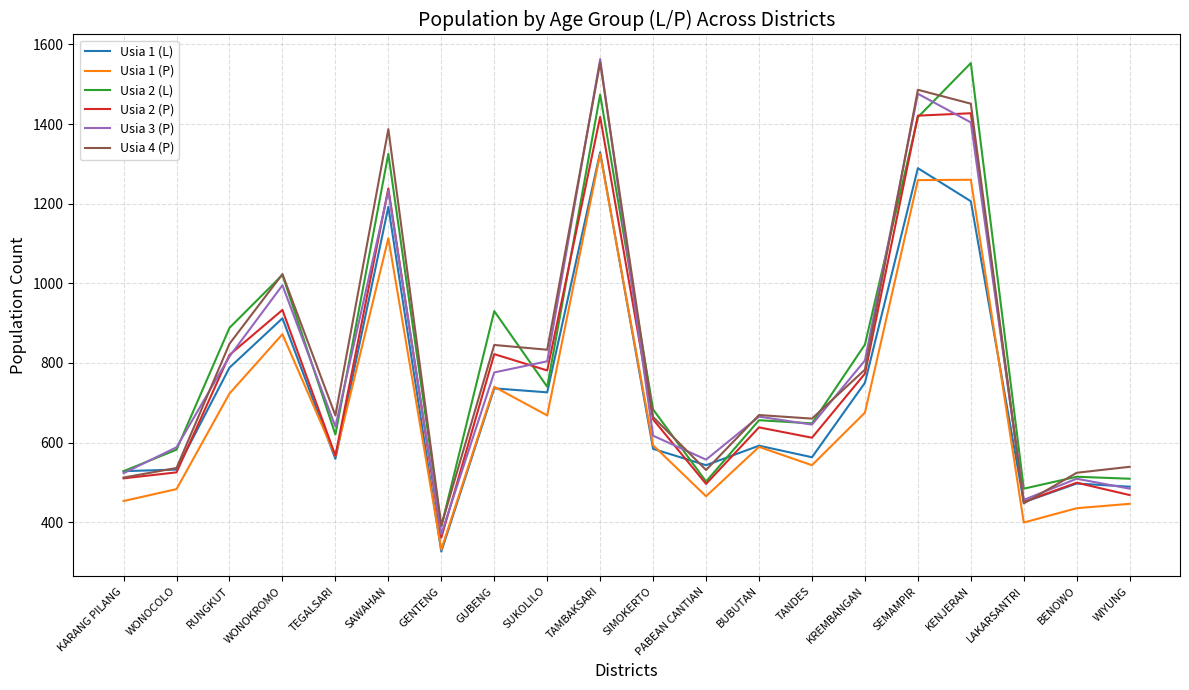

True or false: Usia 3 (P) and Usia 1 (P) intersect in this chart.

False